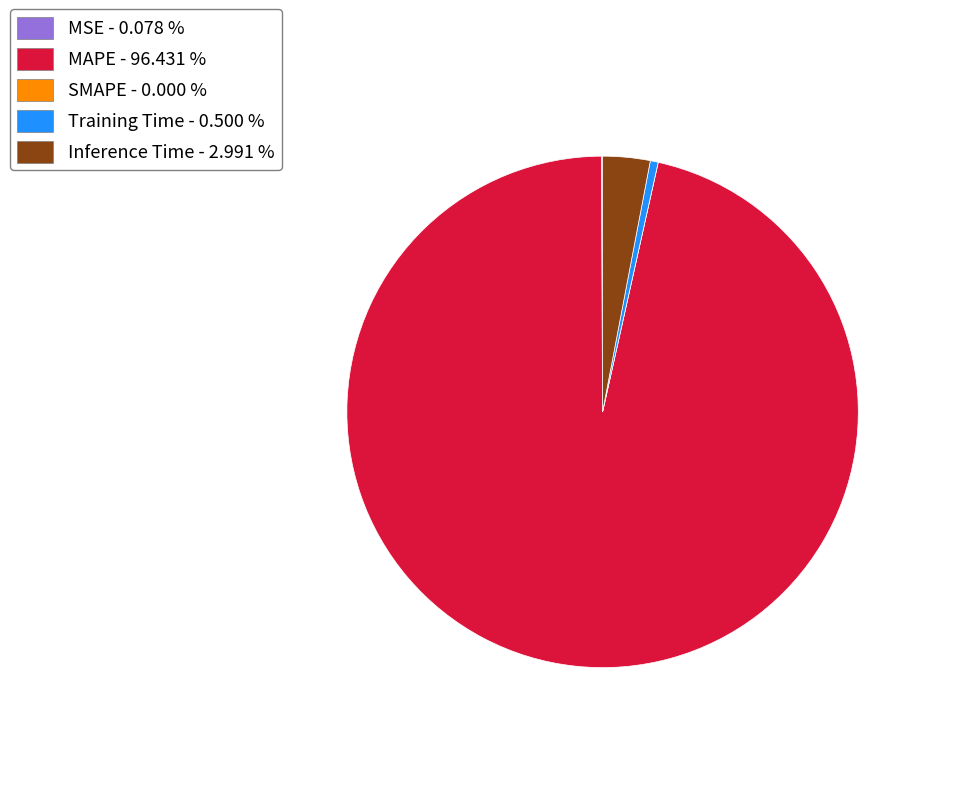

Combined, do Inference Time - 2.991 % and MAPE - 96.431 % account for over 50%?

Yes